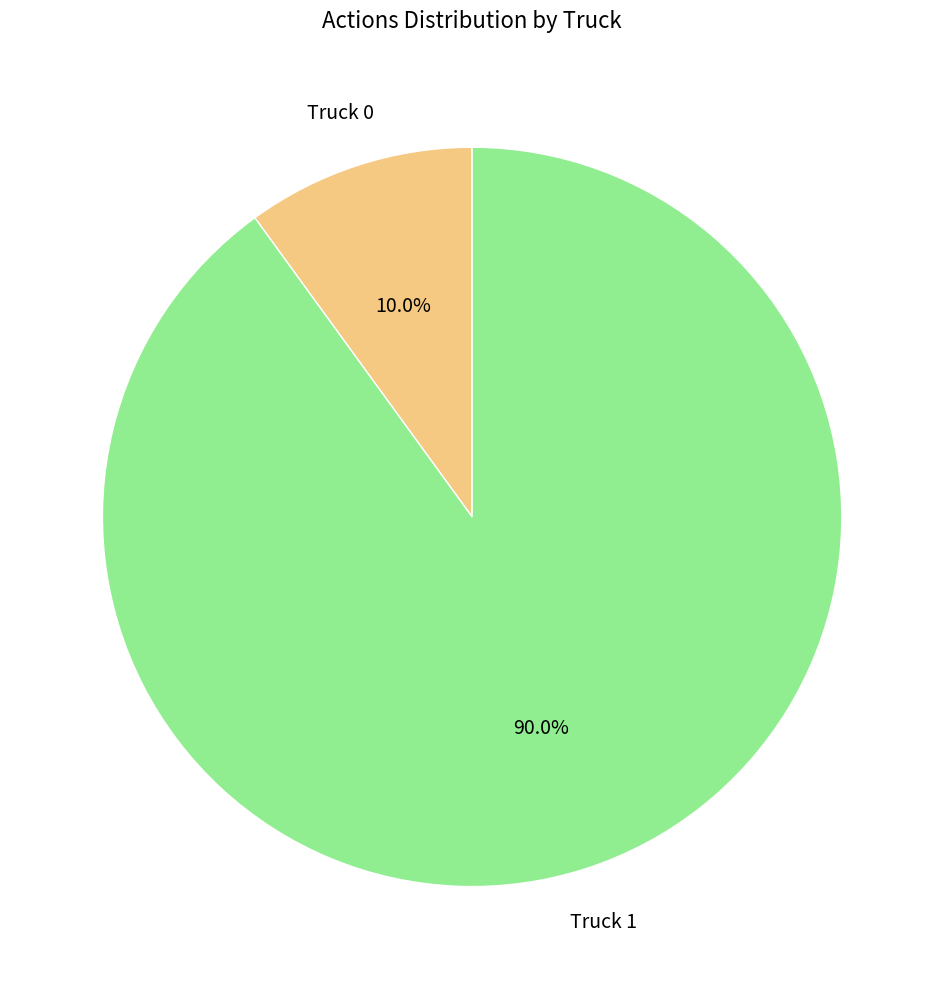

To the nearest percent, what is the difference between the largest and smallest slice percentages?

80%